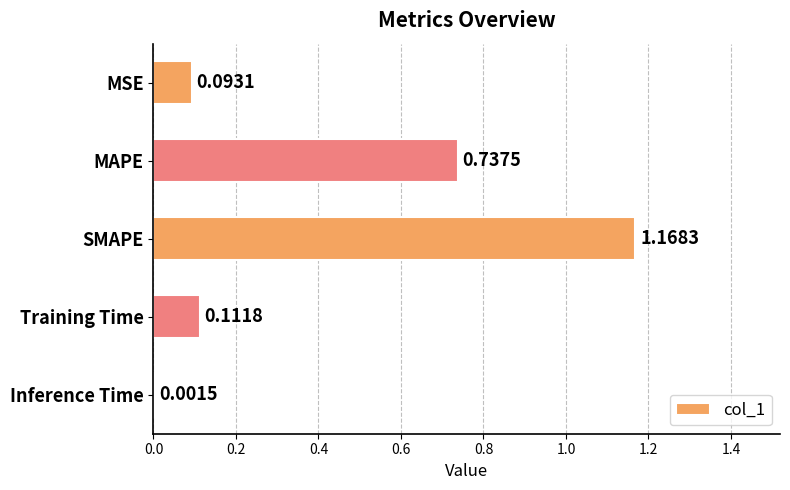

What is the sum of all values?

2.1